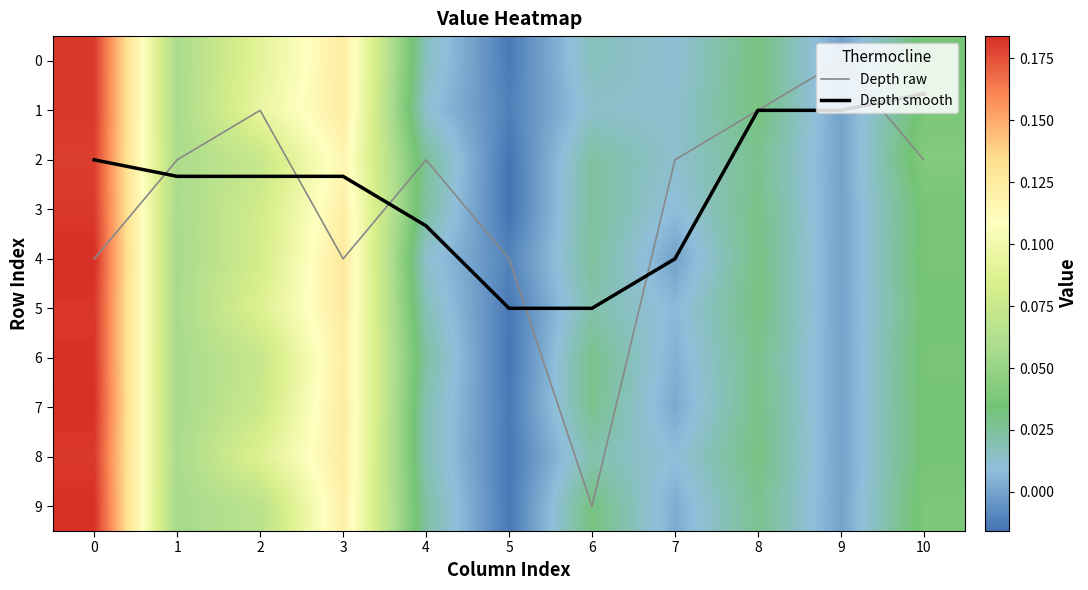

The Depth smooth series shows 1.0 at 8. True or false?

True